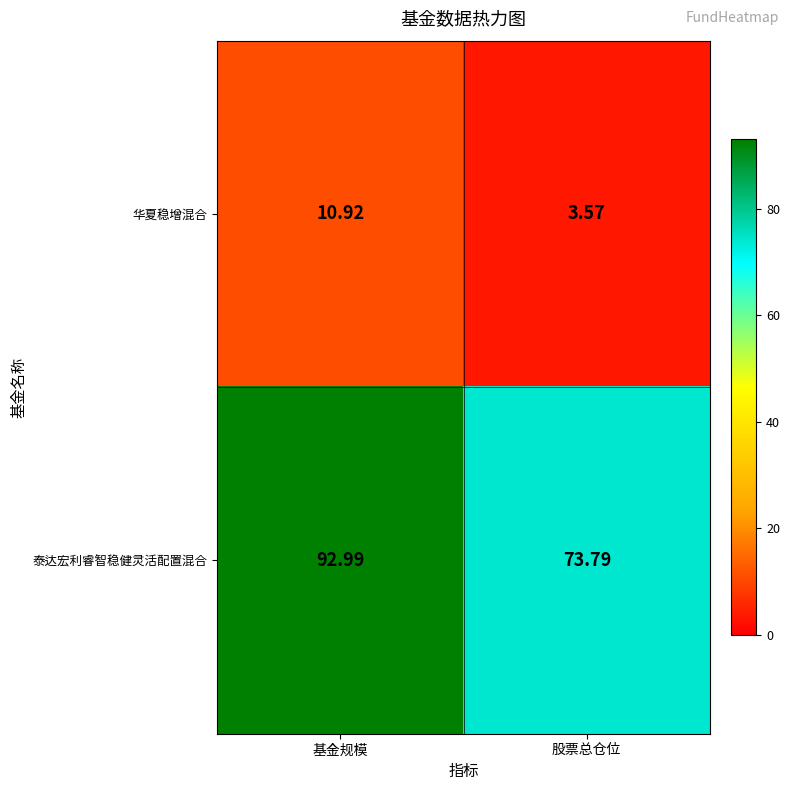

What is the total value across all series at 基金规模?

103.9